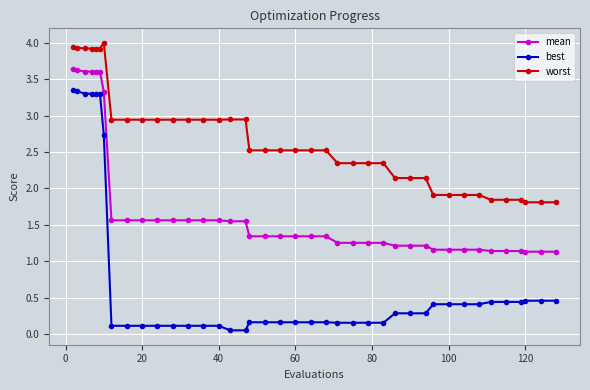

True or false: mean and best intersect in this chart.

False